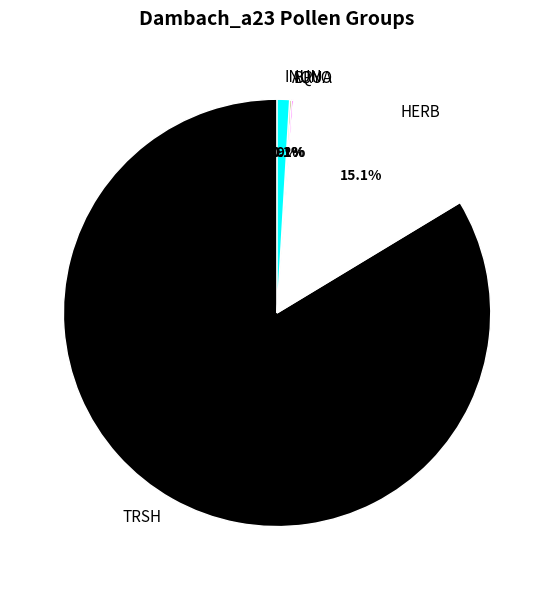

Which category has the biggest portion of the pie?

TRSH